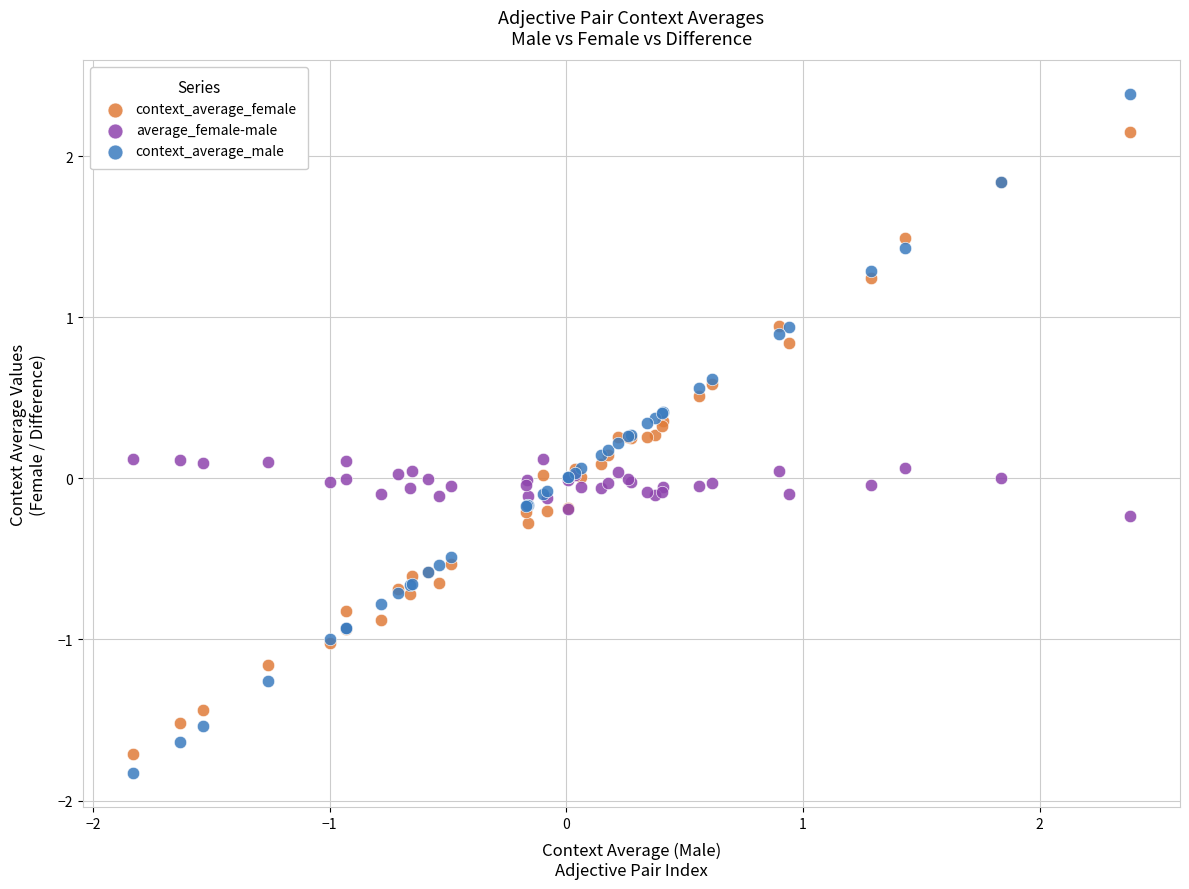

What are all the series names shown in the legend?

context_average_female, average_female-male, context_average_male